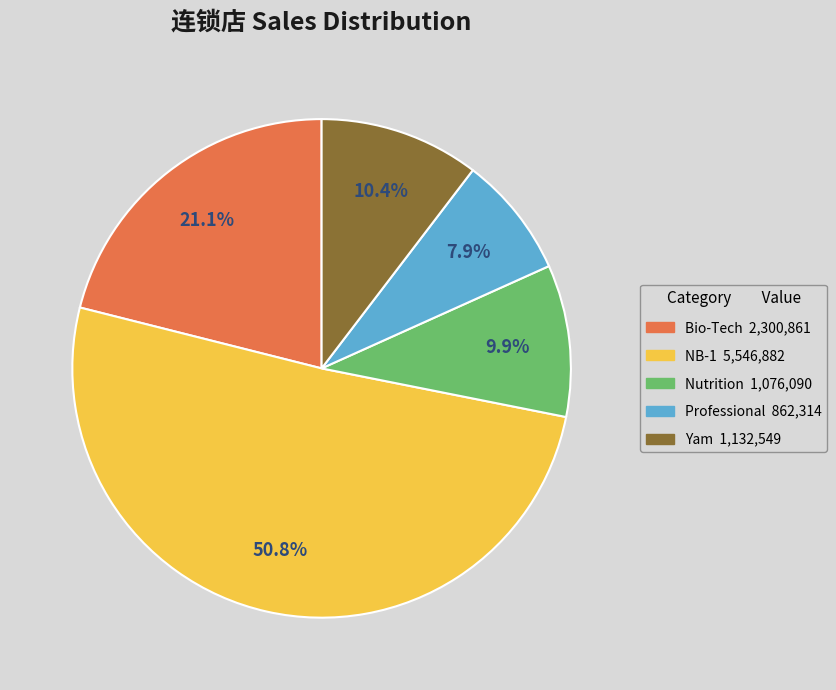

Is there a majority slice in this chart?

Yes